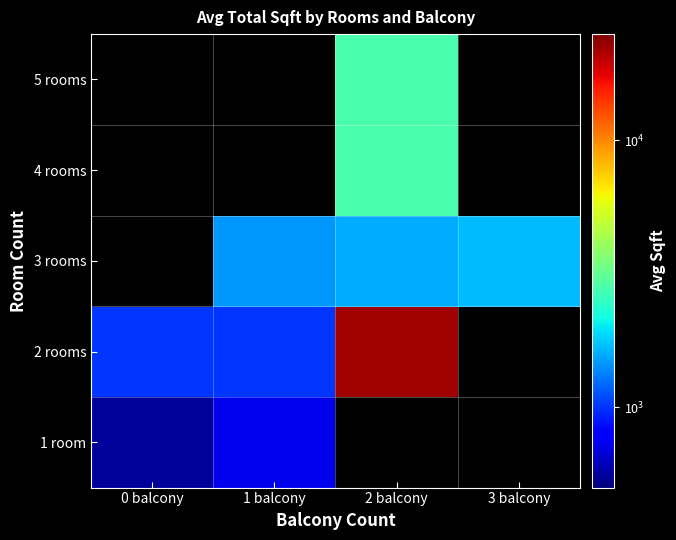

Reading left to right, transcribe all the data shown in this chart.

1 room: 0 balcony=555.0	1 balcony=730.0	2 balcony=1.0	3 balcony=1.0
2 rooms: 0 balcony=1001.5	1 balcony=1004.6	2 balcony=22204.6	3 balcony=1.0
3 rooms: 0 balcony=1.0	1 balcony=1462.5	2 balcony=1596.4	3 balcony=1693.0
4 rooms: 0 balcony=1.0	1 balcony=1.0	2 balcony=2770.0	3 balcony=1.0
5 rooms: 0 balcony=1.0	1 balcony=1.0	2 balcony=2792.5	3 balcony=1.0